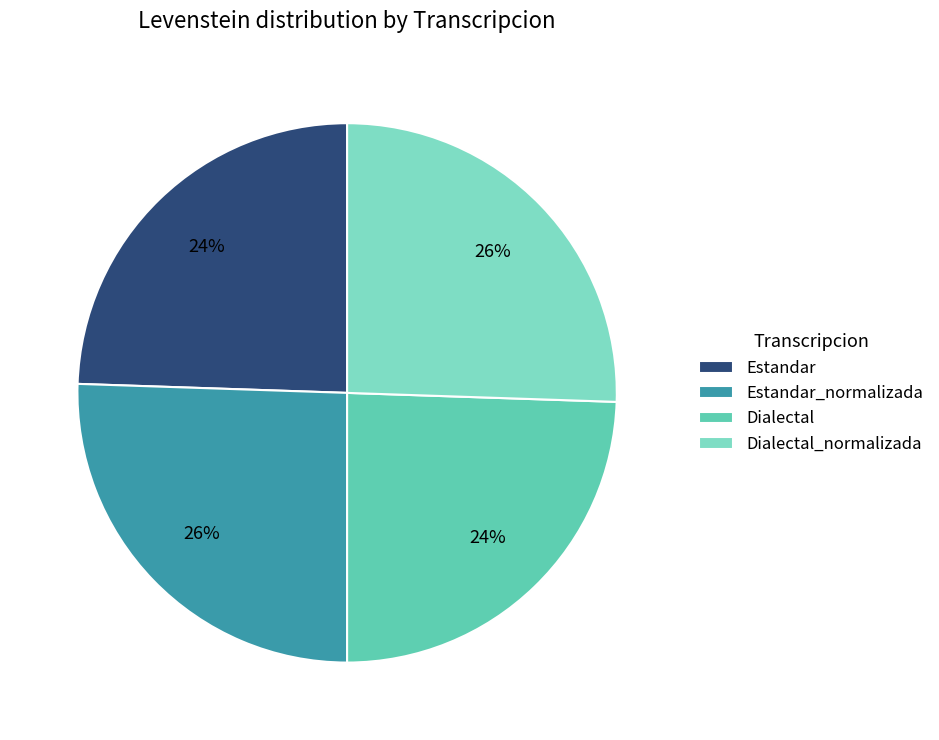

Count the number of slices in the pie.

4